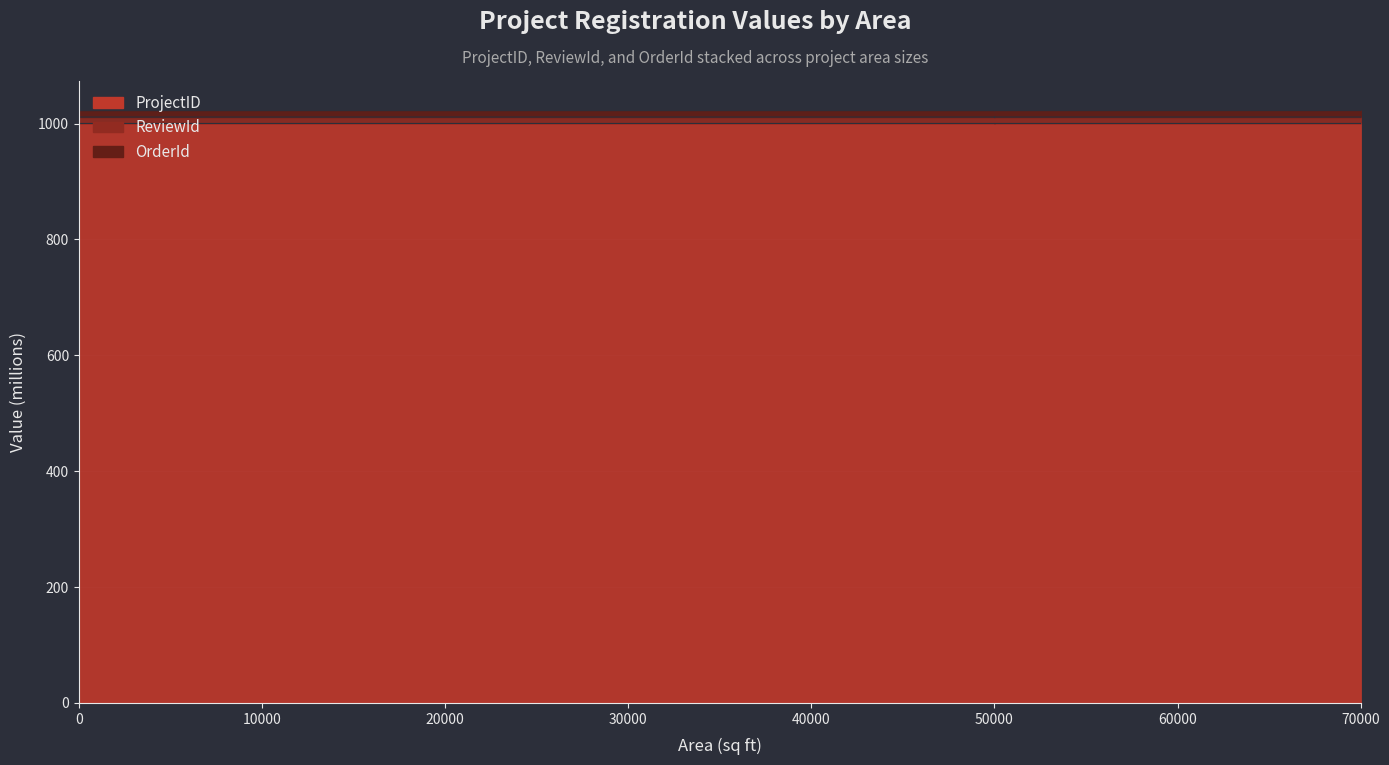

True or false: ReviewId and ProjectID intersect in this chart.

False